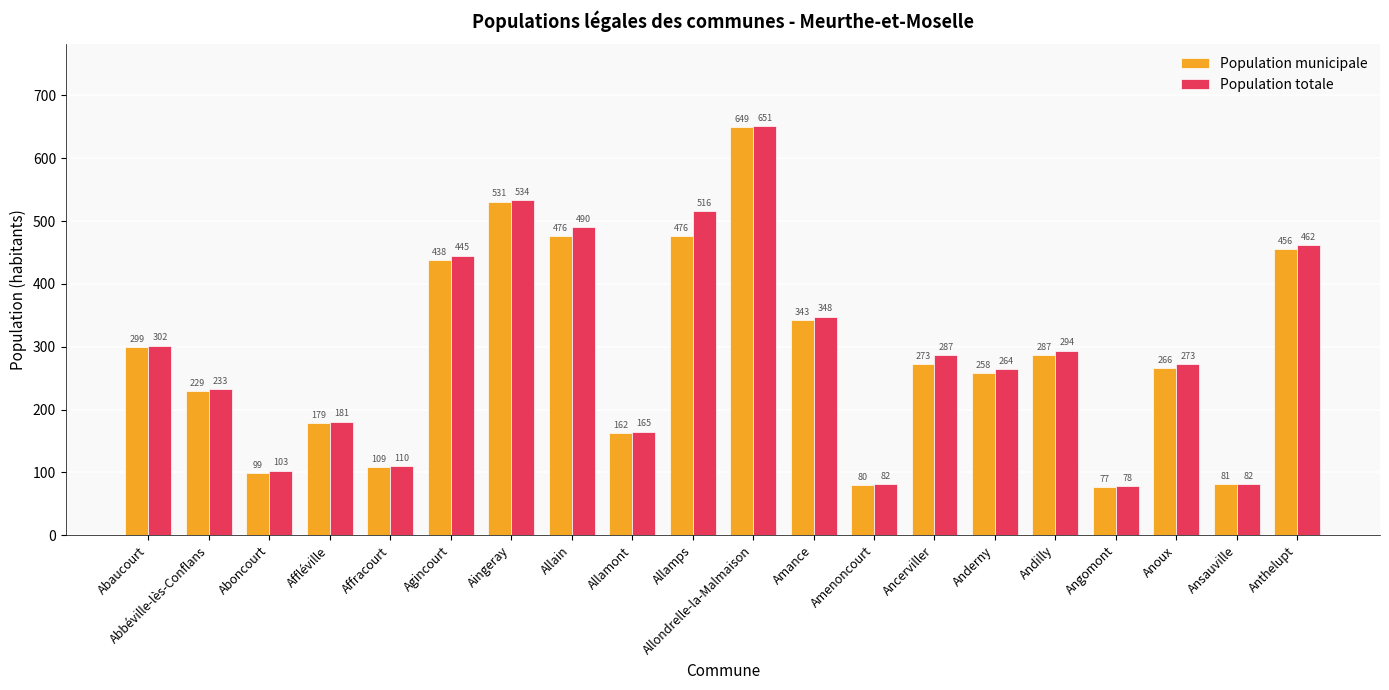

What is the lowest value of the Population municipale series?

77